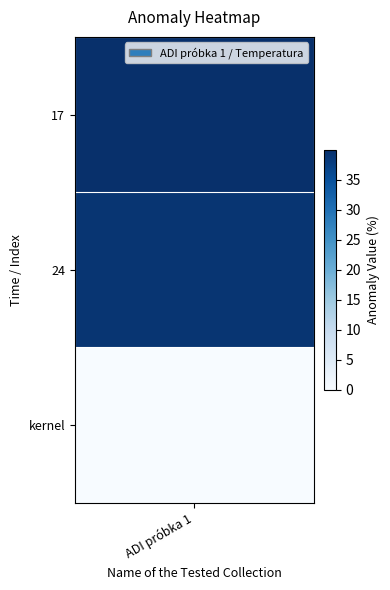

The value at kernel is 0.0. True or false?

True